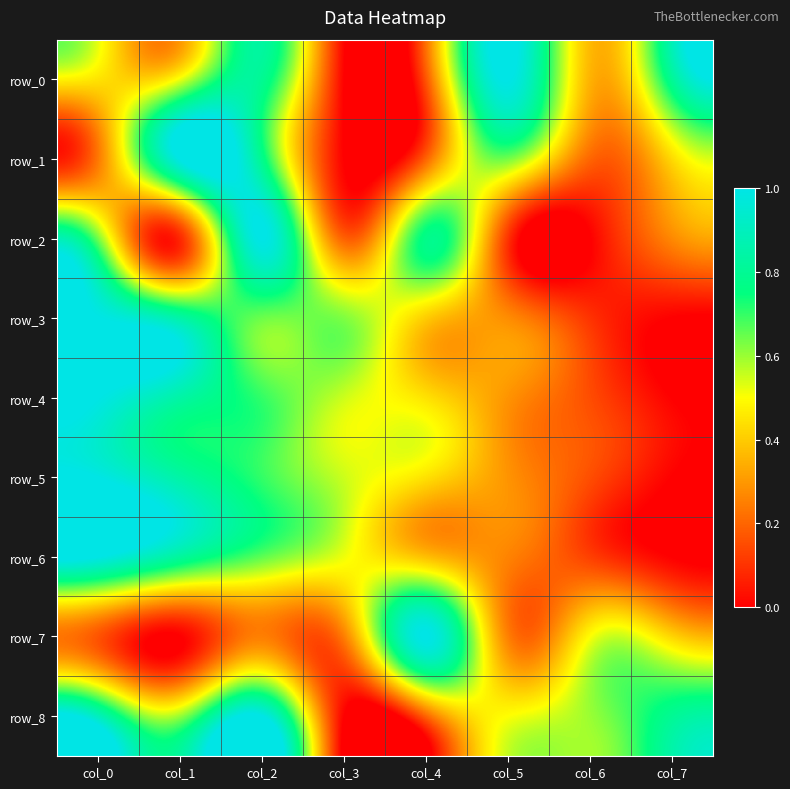

Count the row_5 values in the range 0 to 1.

8